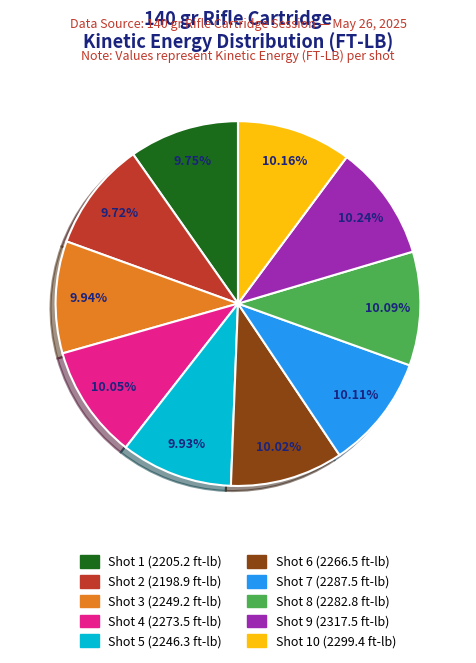

Is there any slice that represents more than half of the pie?

No